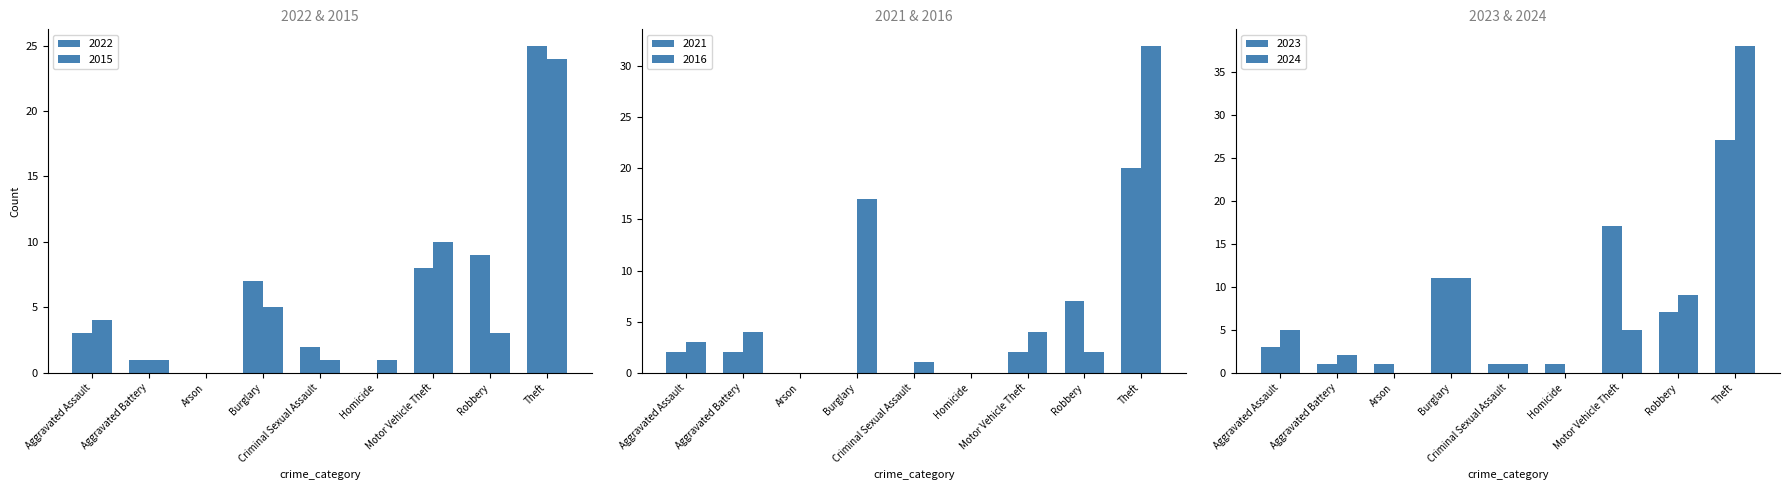

Which has a higher value, Motor Vehicle Theft or Criminal Sexual Assault?

Motor Vehicle Theft